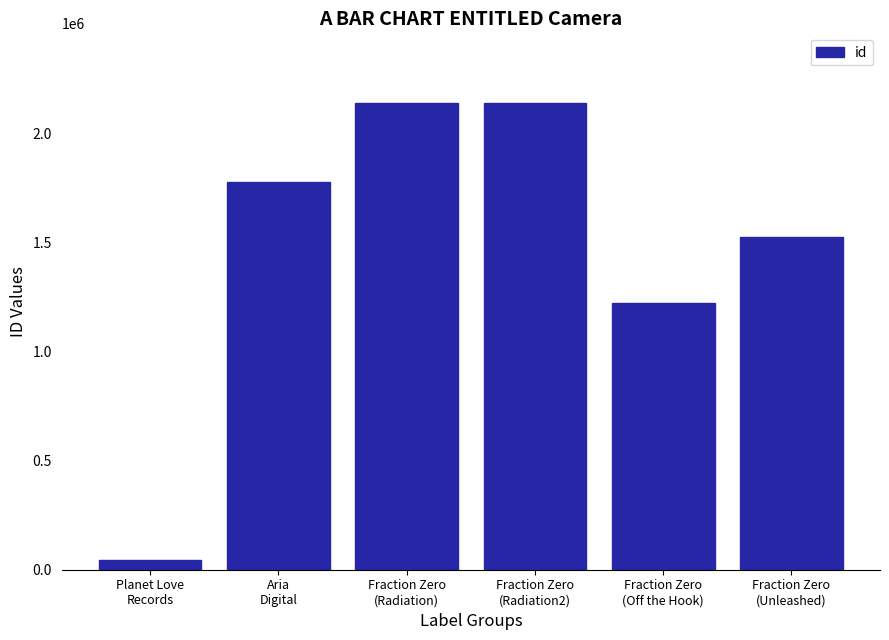

Which has a higher value, Planet Love
Records or Fraction Zero
(Radiation)?

Fraction Zero
(Radiation)